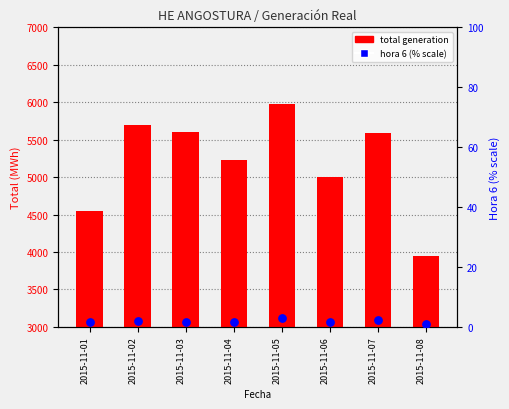

At which category is the sum across all series the highest?

2015-11-05